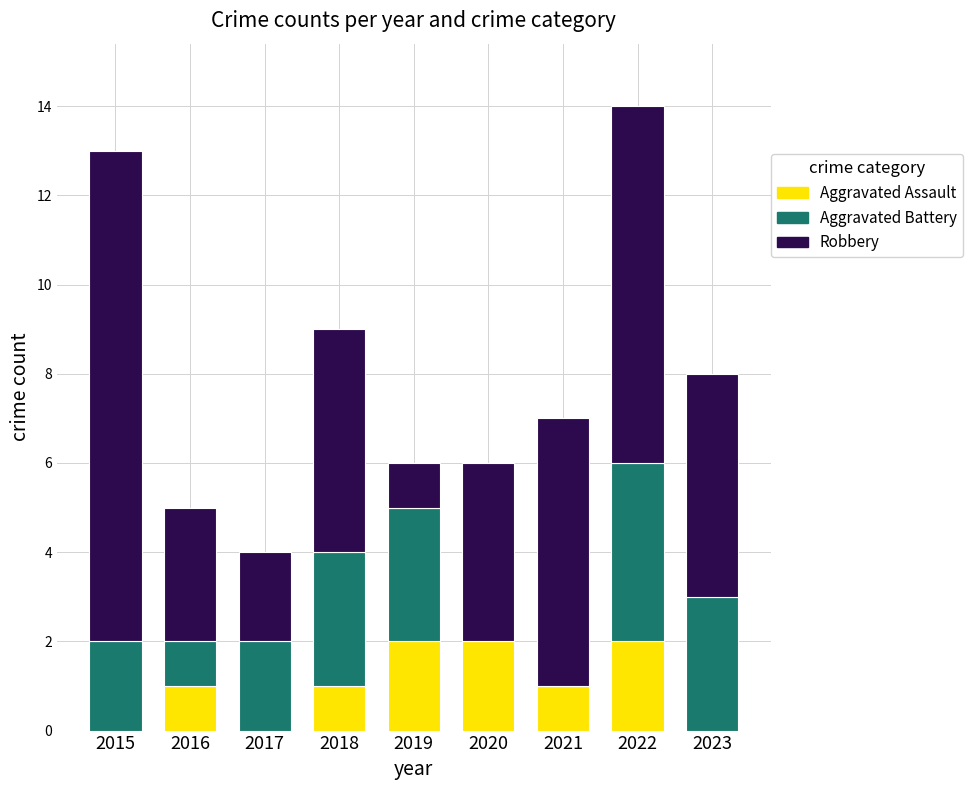

The Aggravated Assault series shows 0 at 2023. True or false?

True